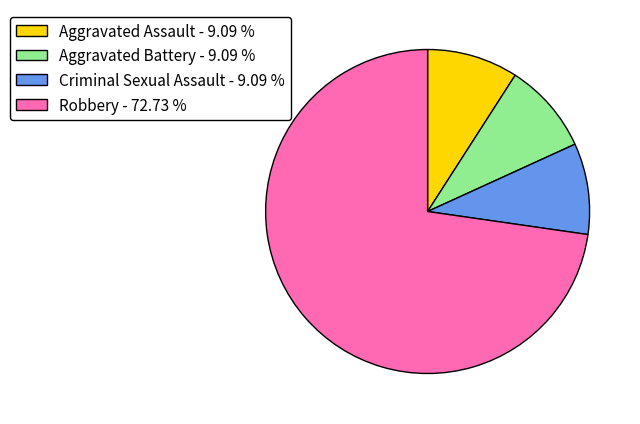

Which category has the biggest portion of the pie?

Robbery - 72.73 %